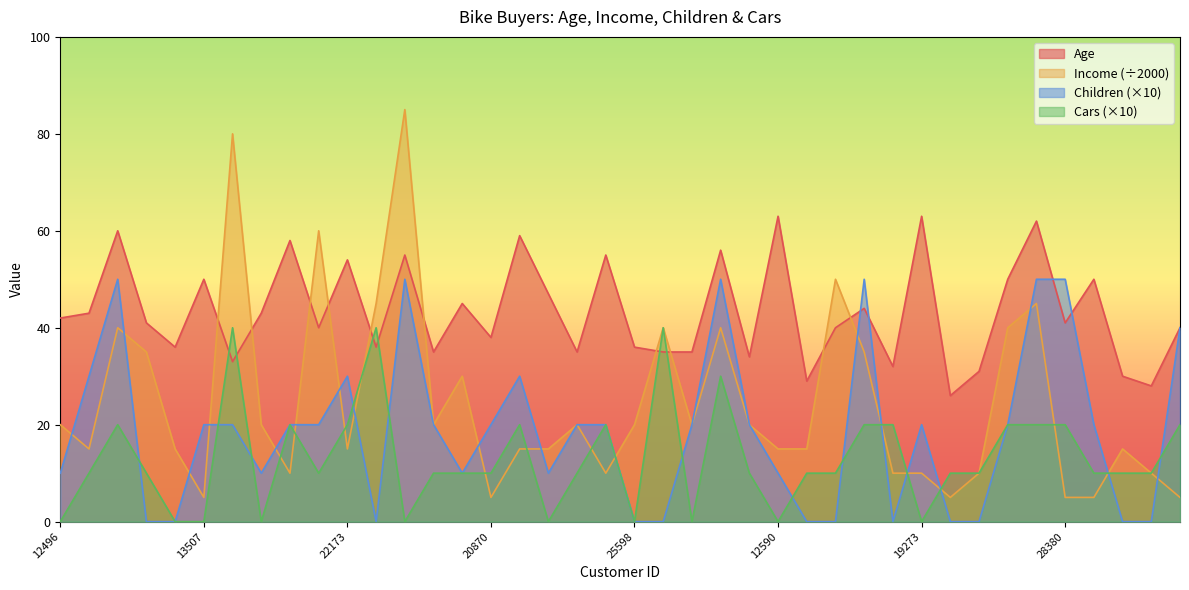

What is the label of the 29th point from the left?

18299